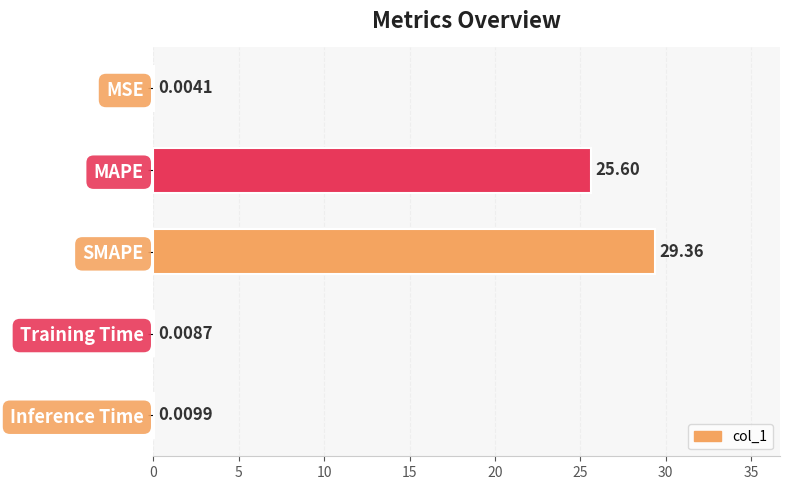

Which label corresponds to the largest value in the chart?

SMAPE